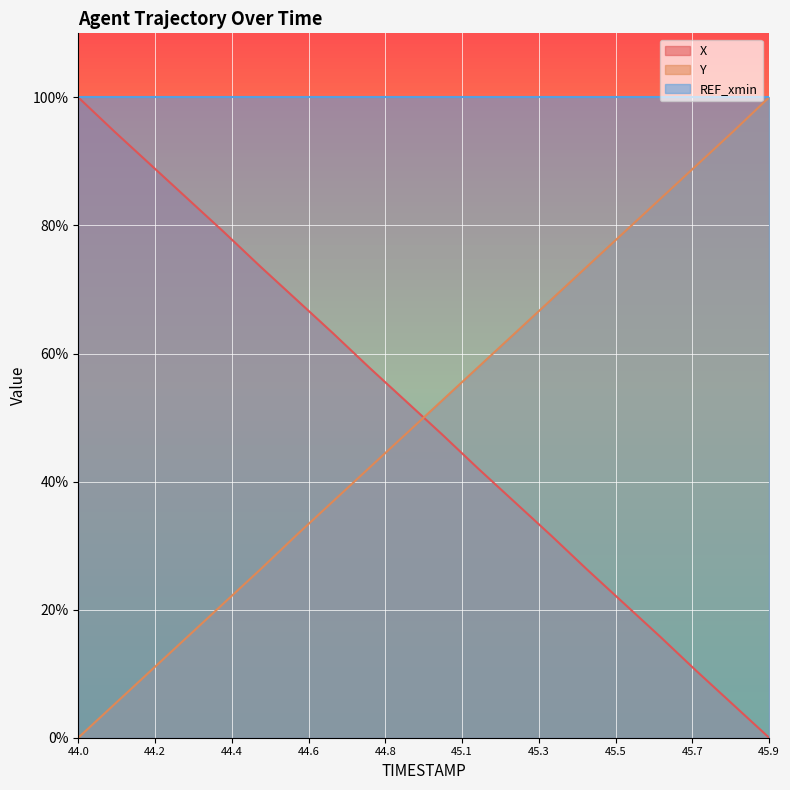

What is the sum of the Y values at 44.9 and 45.8?

142.0